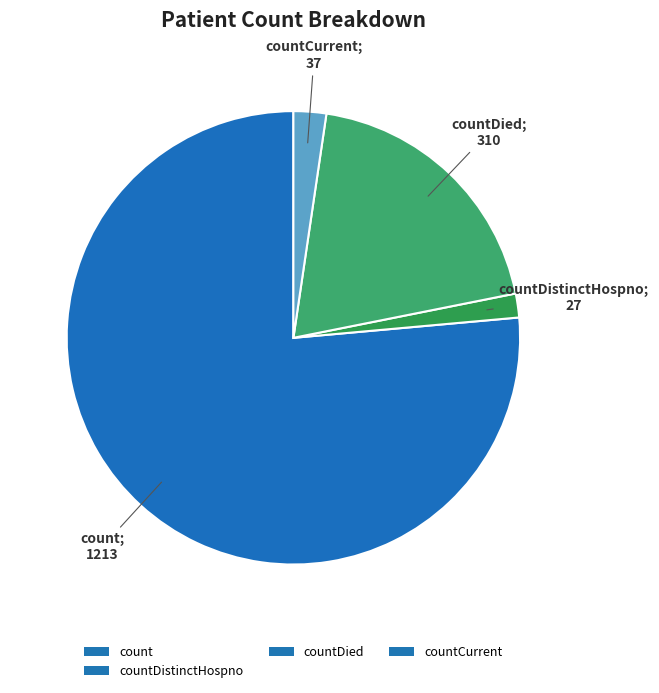

What is the smallest slice in the pie chart?

countDistinctHospno